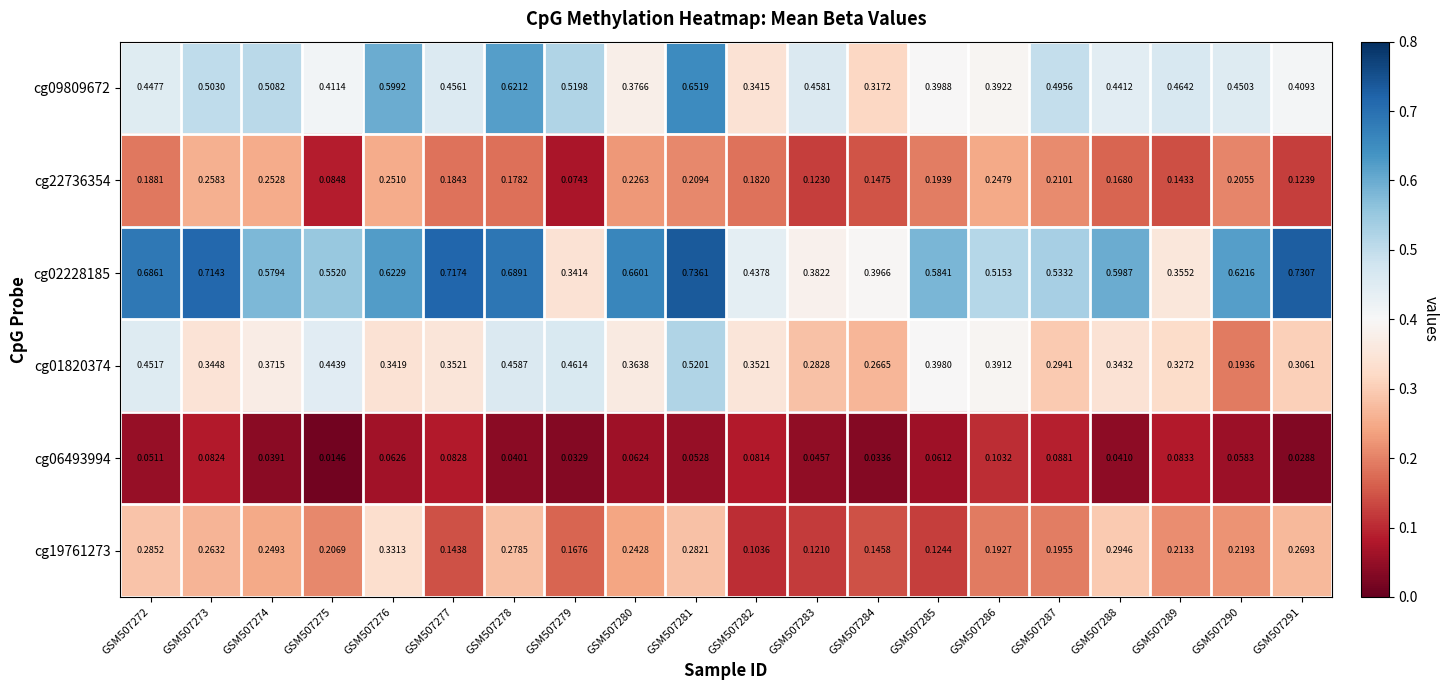

How many categories are shown in the chart?

20